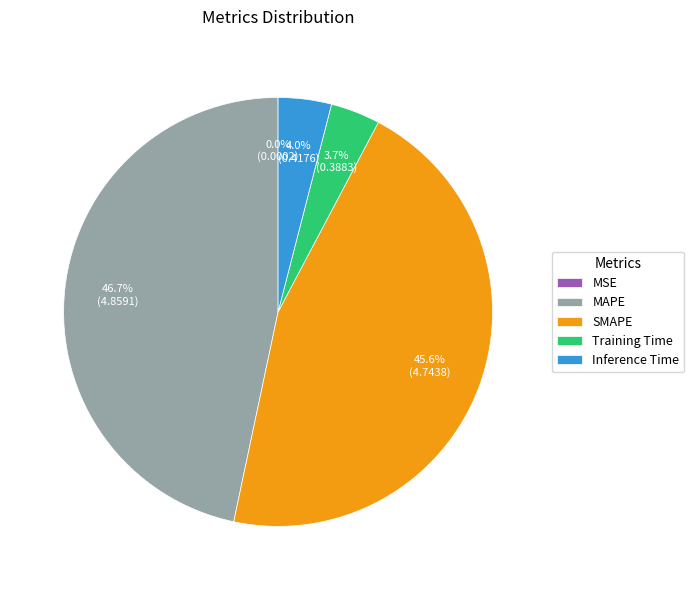

What percentage is the Inference Time slice, to the nearest percent?

4%